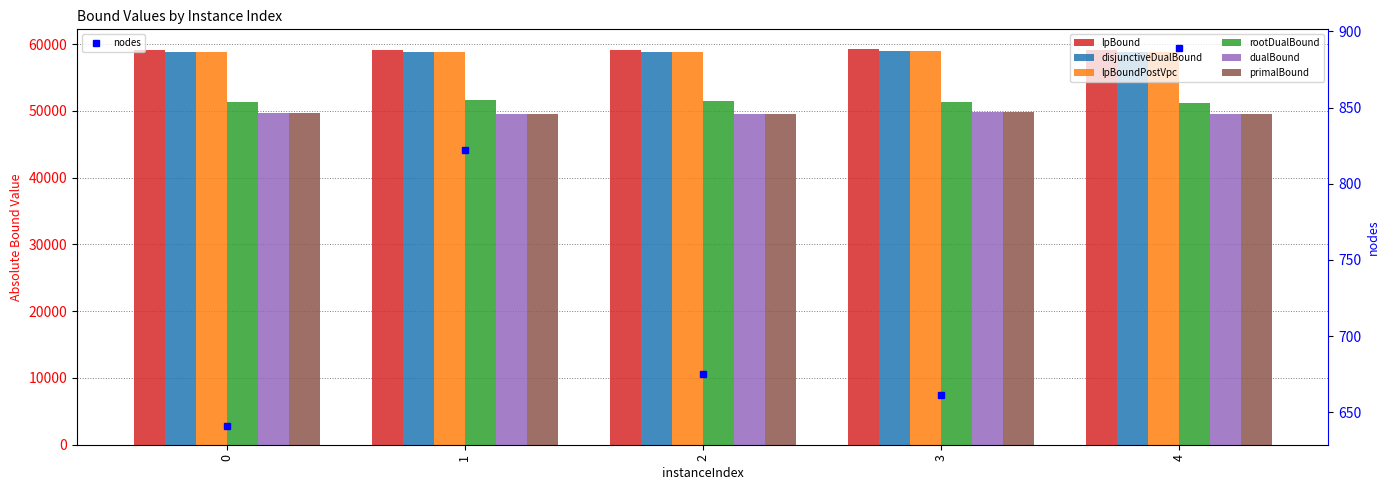

At which category is the sum across all series the highest?

3